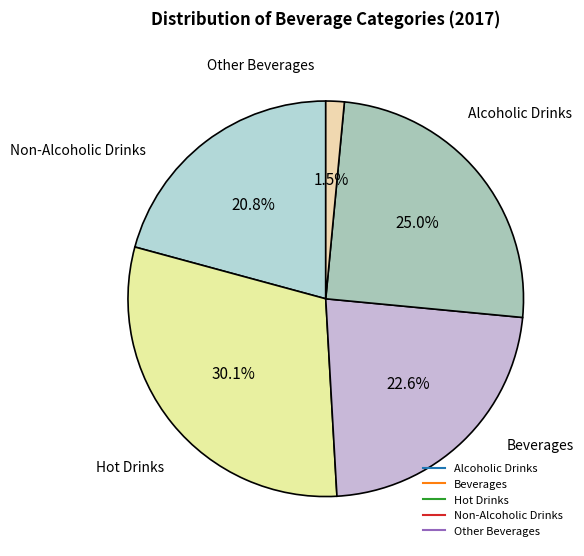

To the nearest percent, what is the difference between the largest and smallest slice percentages?

29%